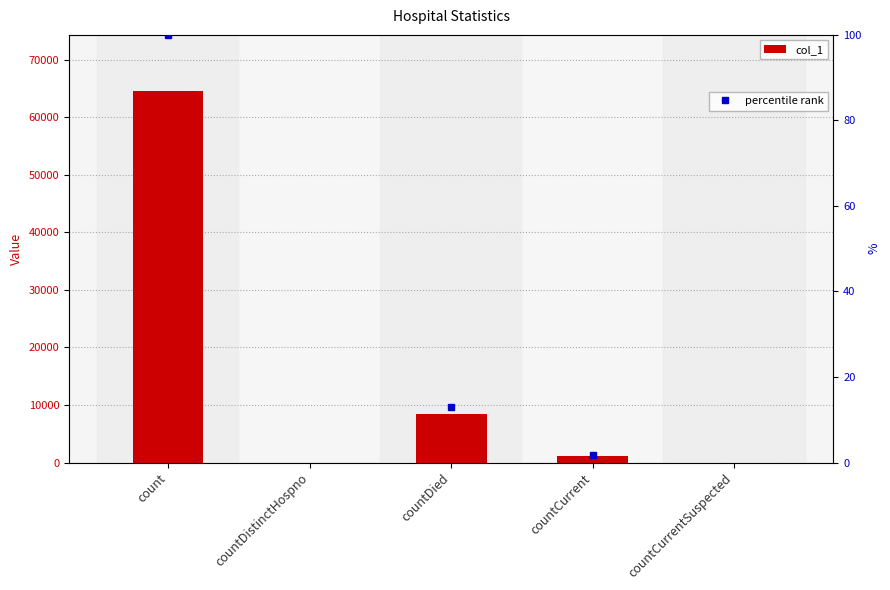

Reading left to right, what are all the values shown in this chart?

64653	0	8374	1169	0